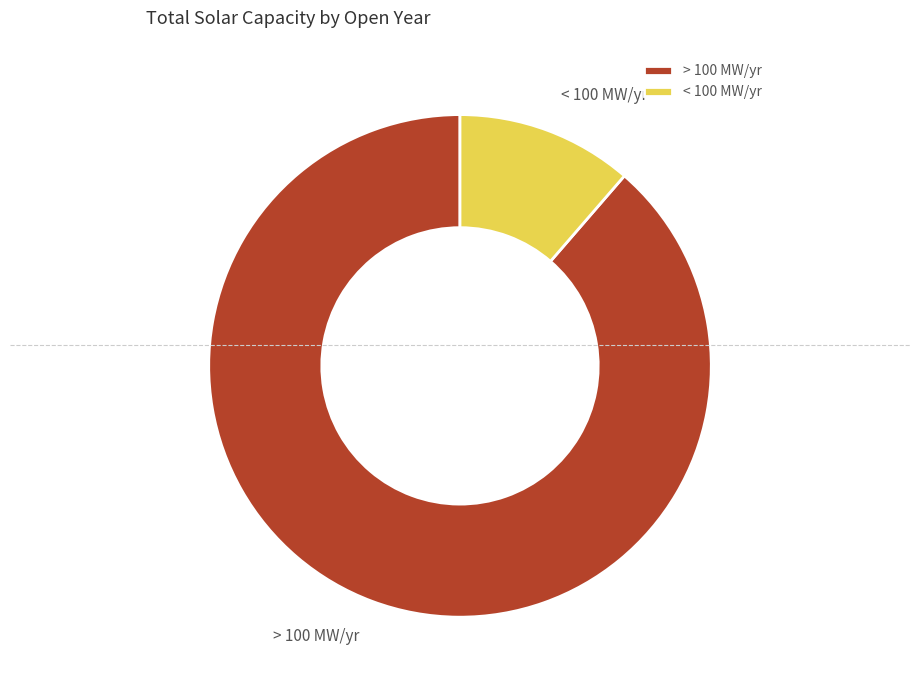

Do > 100 MW/yr and < 100 MW/yr together represent more than half of the pie?

Yes